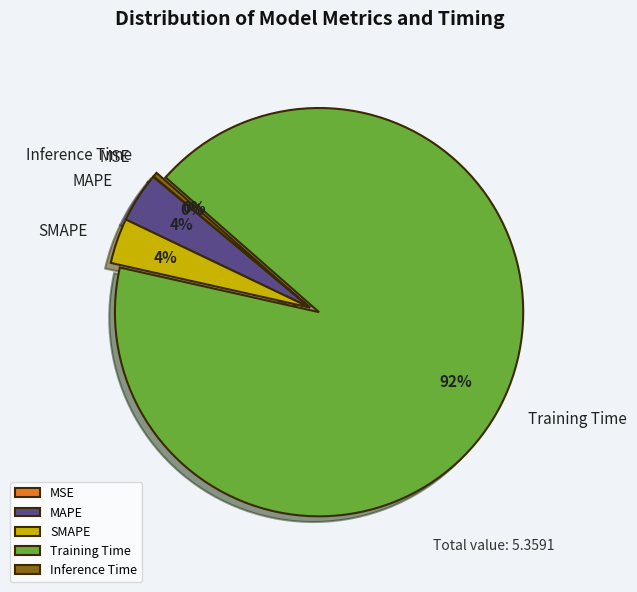

What percentage is the MAPE slice, to the nearest percent?

4%